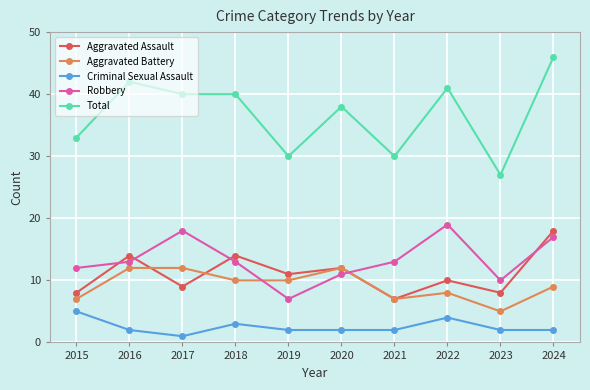

At which category does Aggravated Assault reach its first local valley?

2017